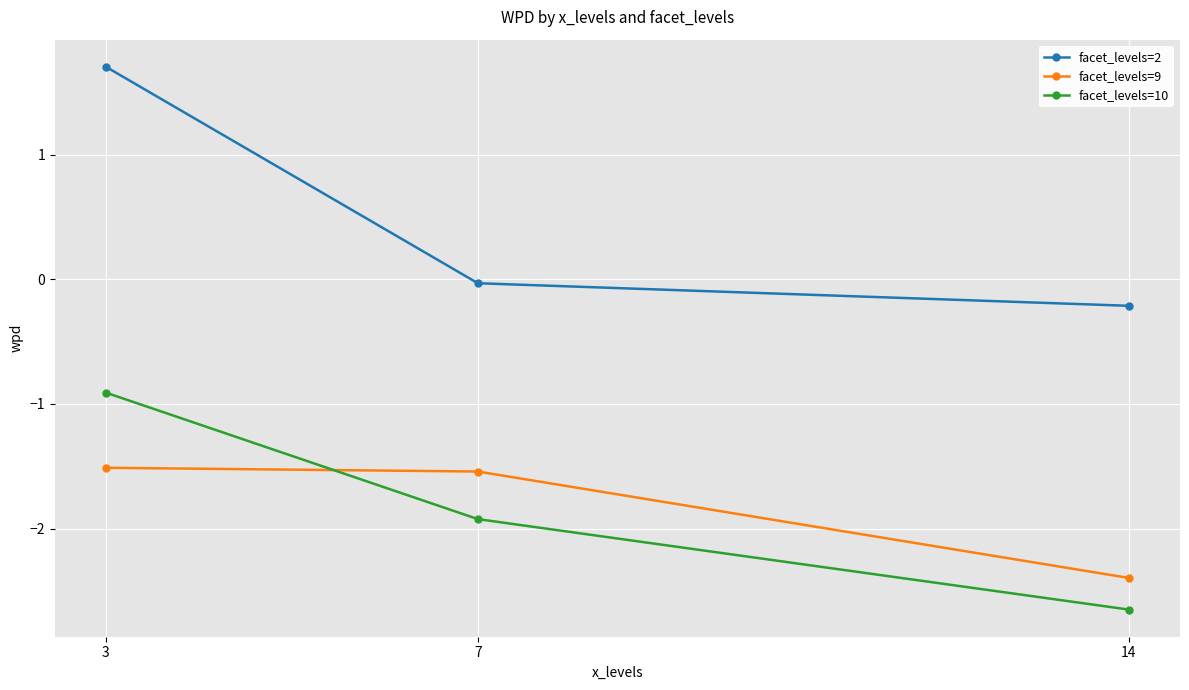

The facet_levels=2 series shows 1.7 at 3. True or false?

True